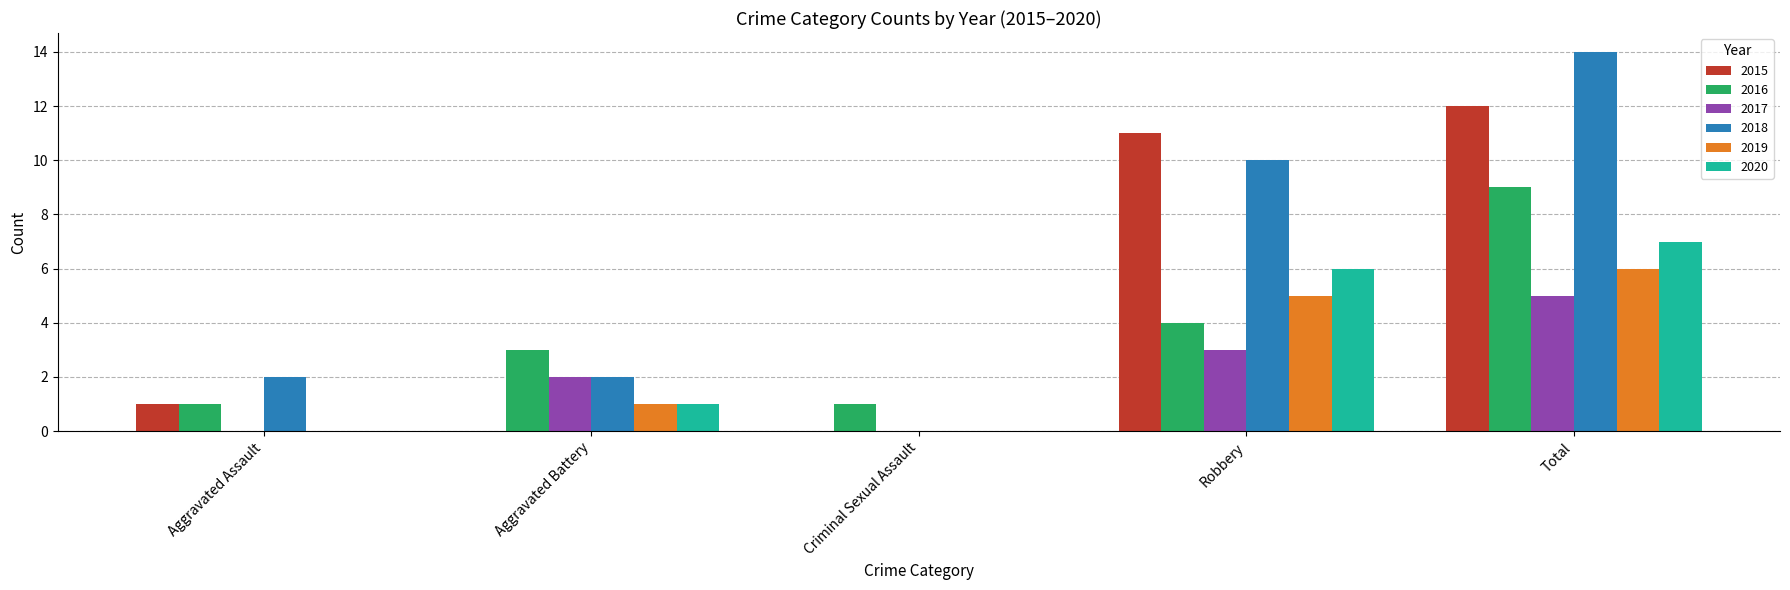

True or false: 2017 has a value of 0 at Aggravated Assault.

True